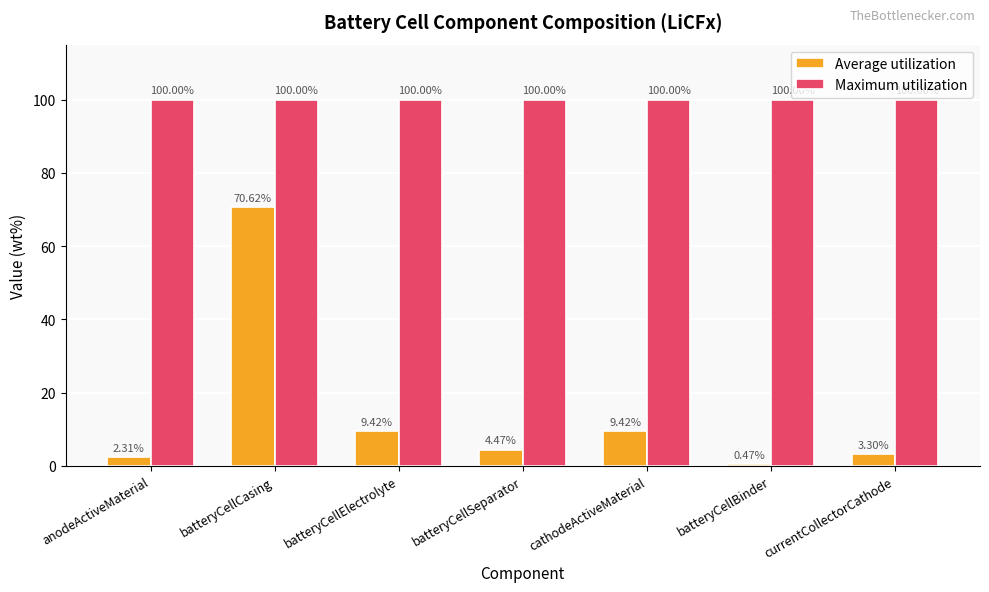

What is the sum of the Average utilization values at batteryCellCasing and batteryCellElectrolyte?

80.0